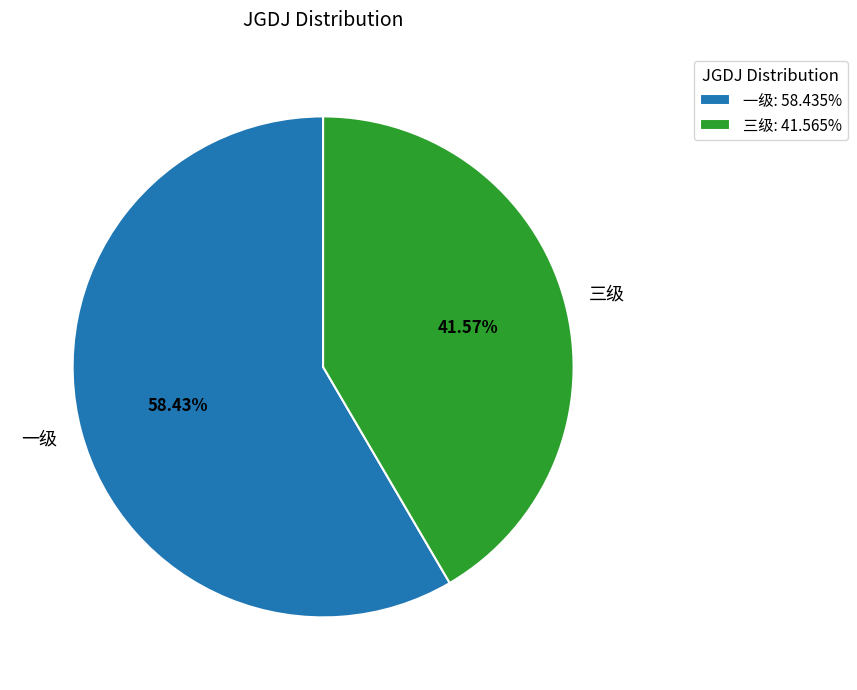

What is the total percentage of 三级 and 一级?

100.0%